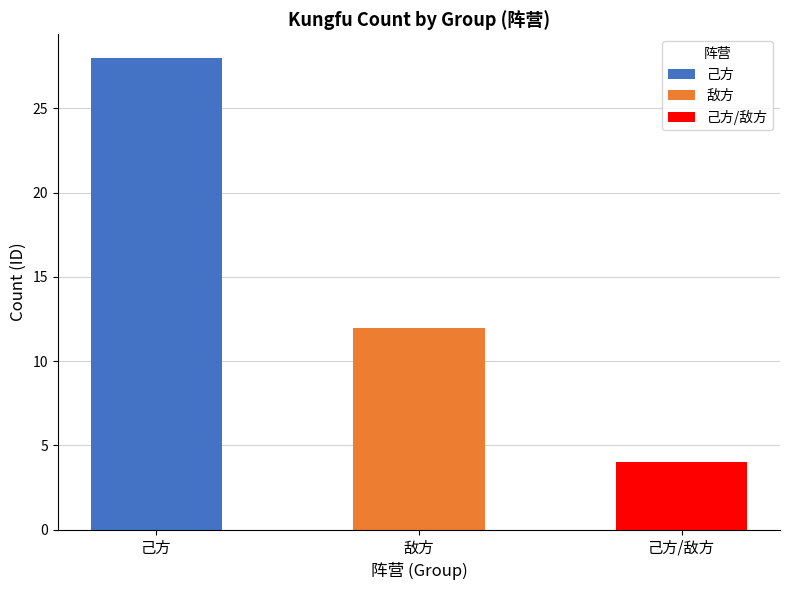

Are the bars grouped side by side (vs. stacked)?

No